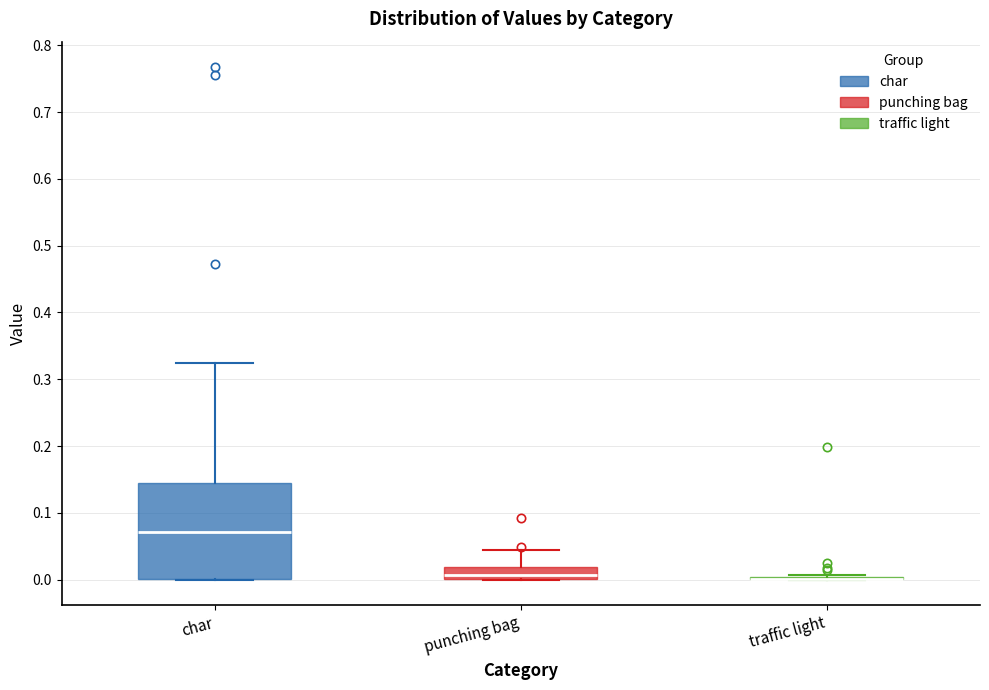

Where does the upper whisker of the box for punching bag end on the y-axis? The values are not printed on the chart, so give them approximately, as read against the axis.

0.04